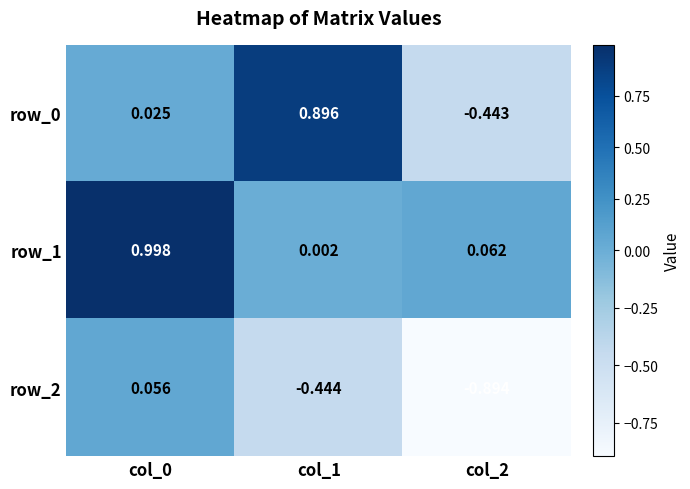

How many data points in row_2 are above 0?

1